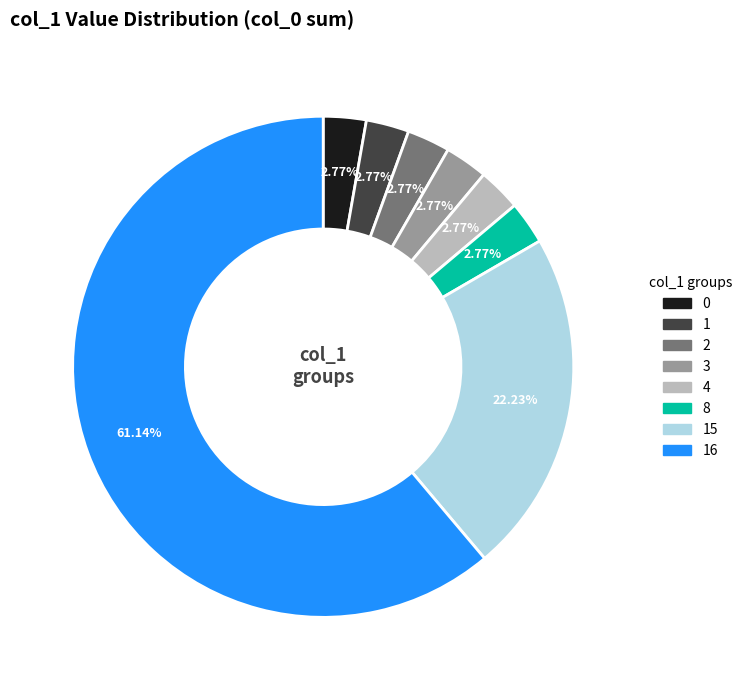

Is there any slice that represents more than half of the pie?

Yes